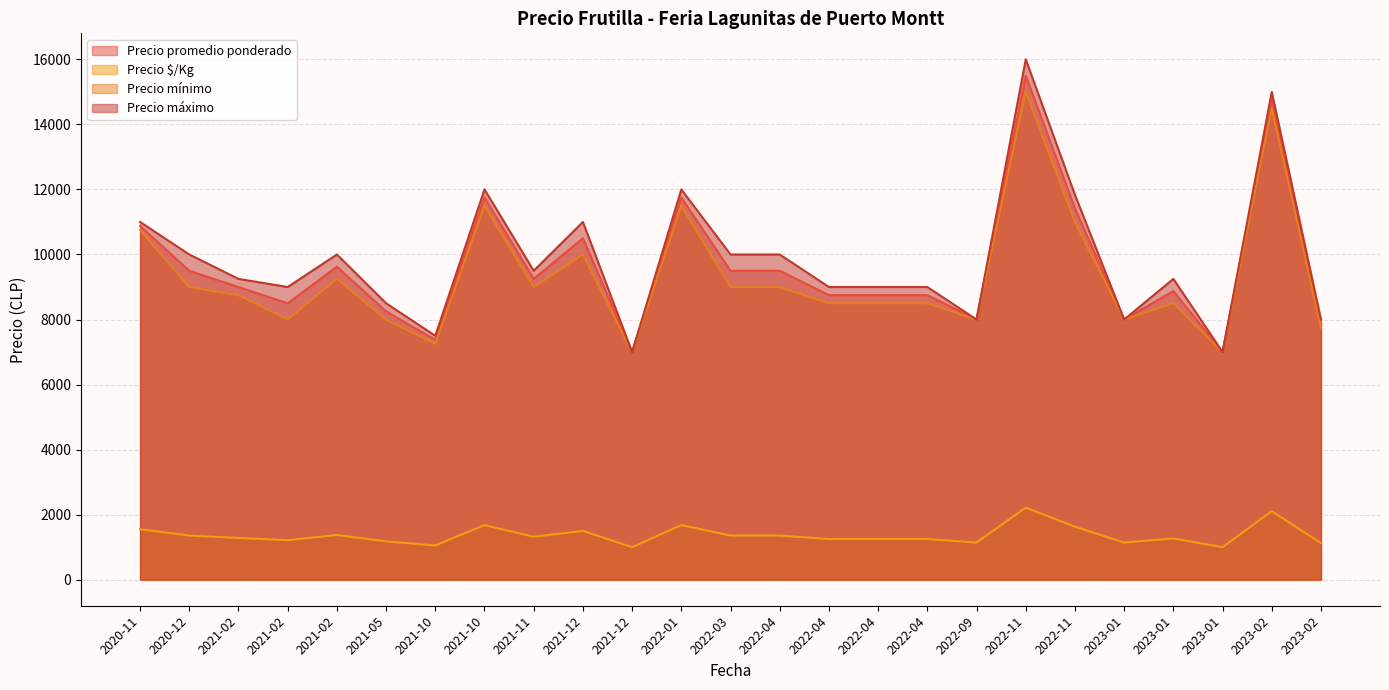

How many lines are shown in the chart?

4